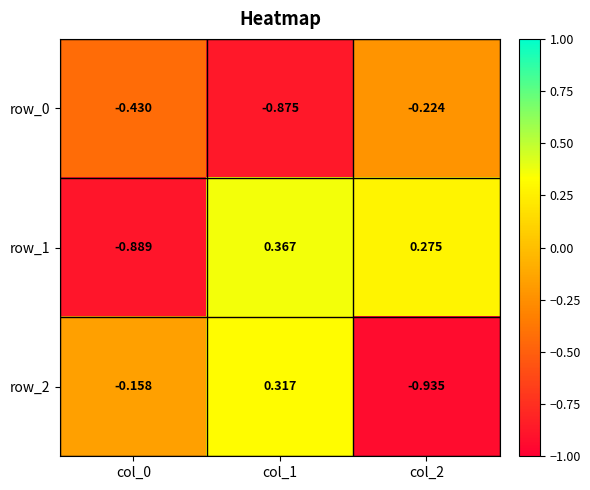

At which label is row_0 closest to 0?

col_2